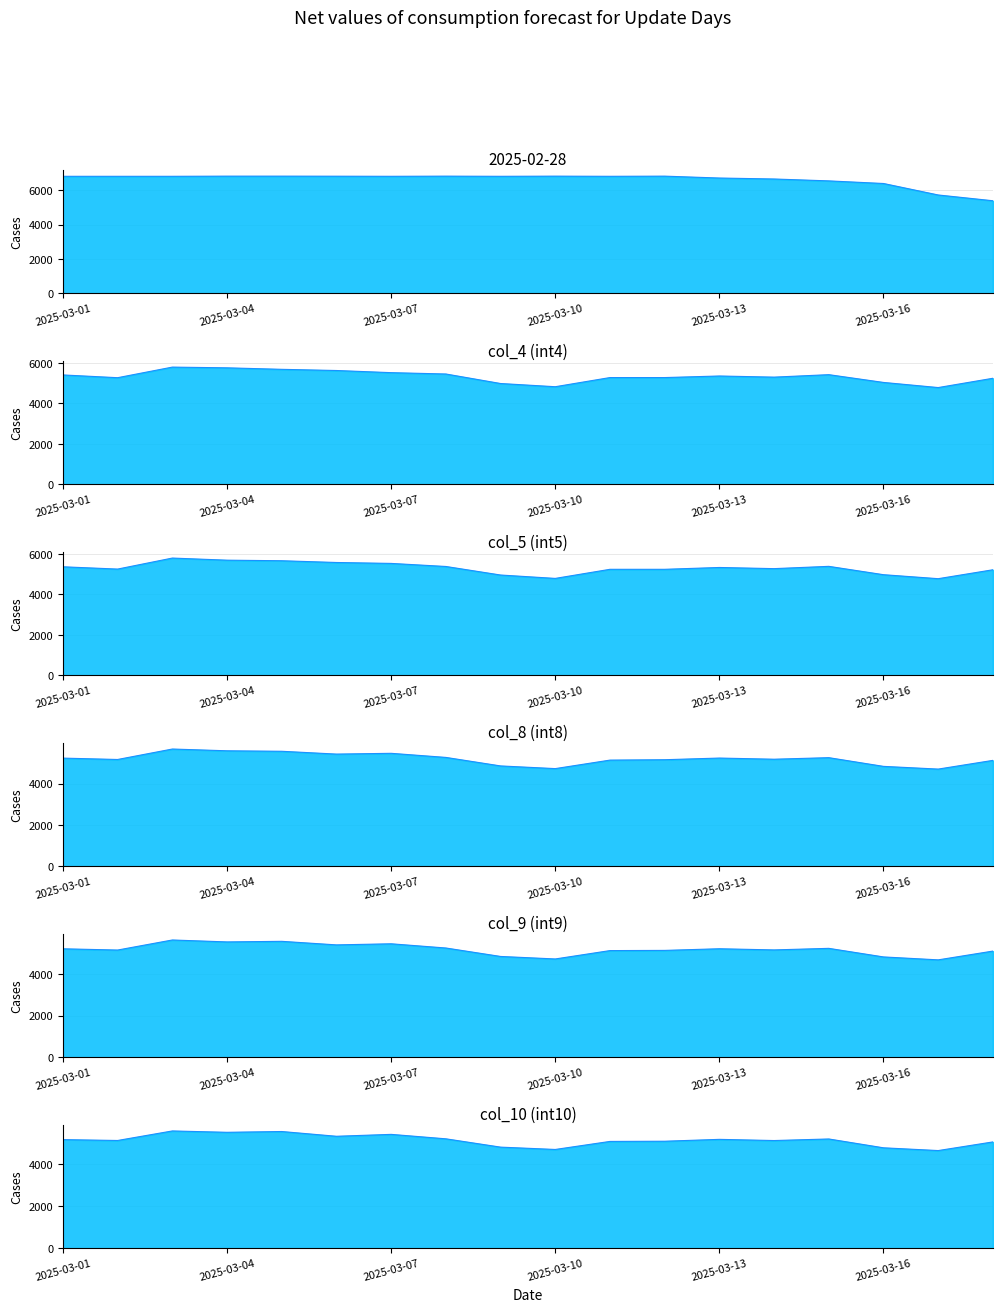

Where is the first local maximum for col_9 (int9)?

2025-03-03